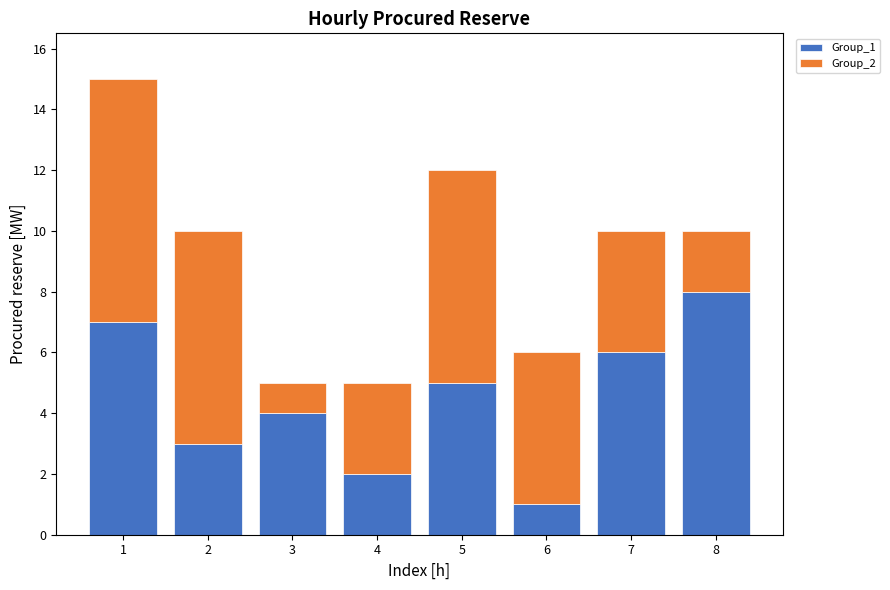

What is the value of the Group_1 bar at the 4th from the left?

2